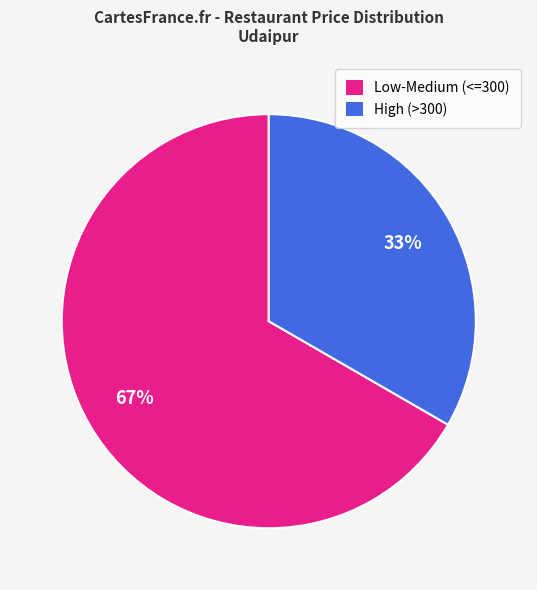

To the nearest percent, what is the average slice percentage?

50%